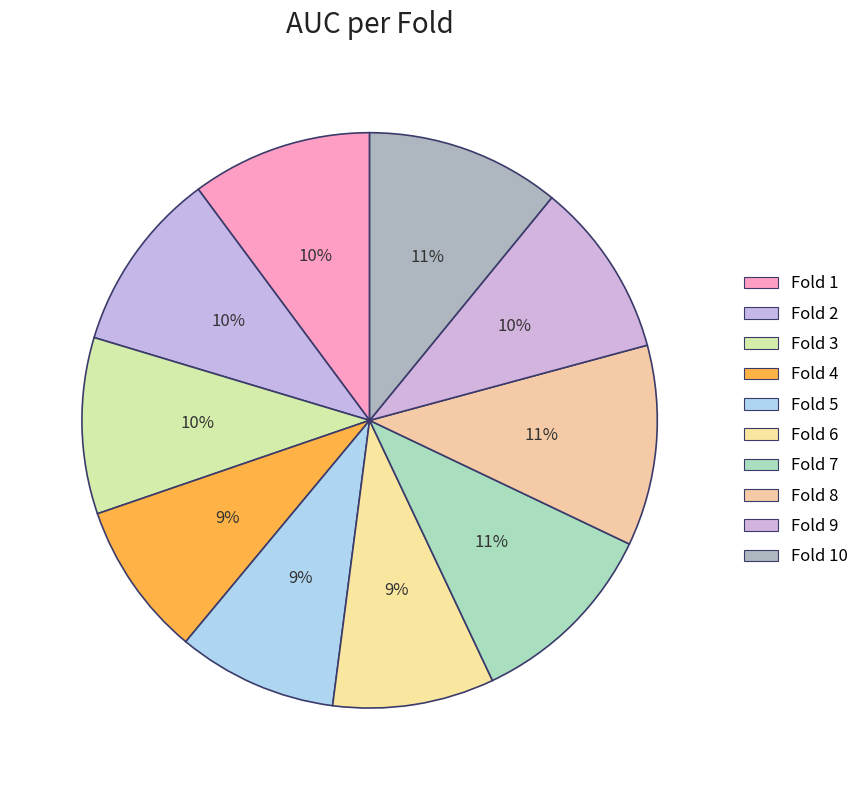

Count the number of slices in the pie.

10